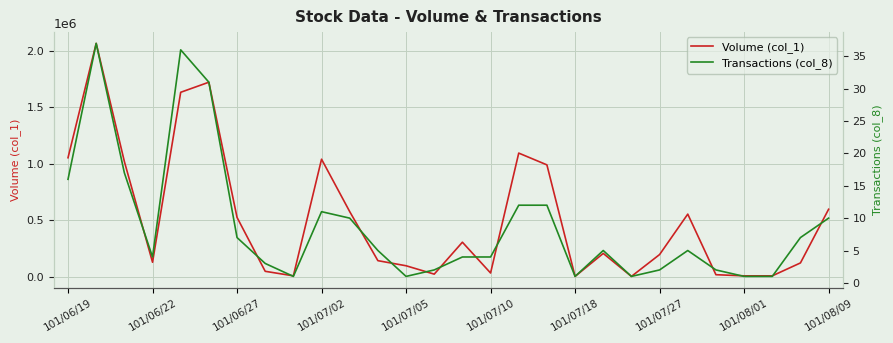

Does the chart display data point markers on the line(s)?

No